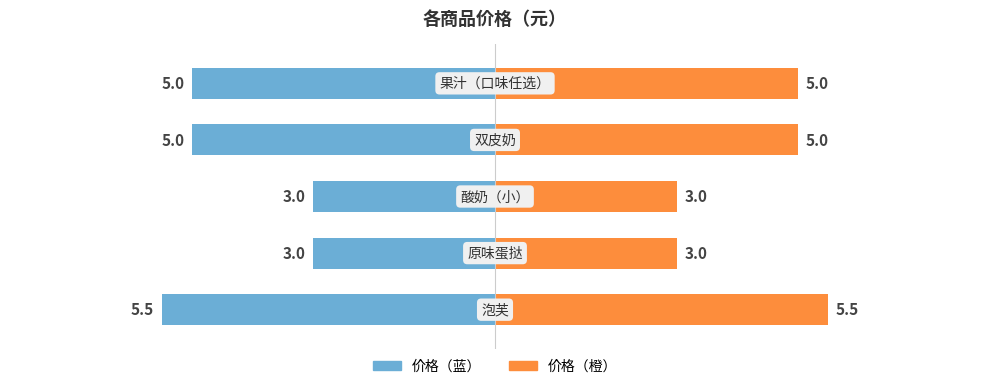

How many values in the 价格（蓝） series are below -5?

1